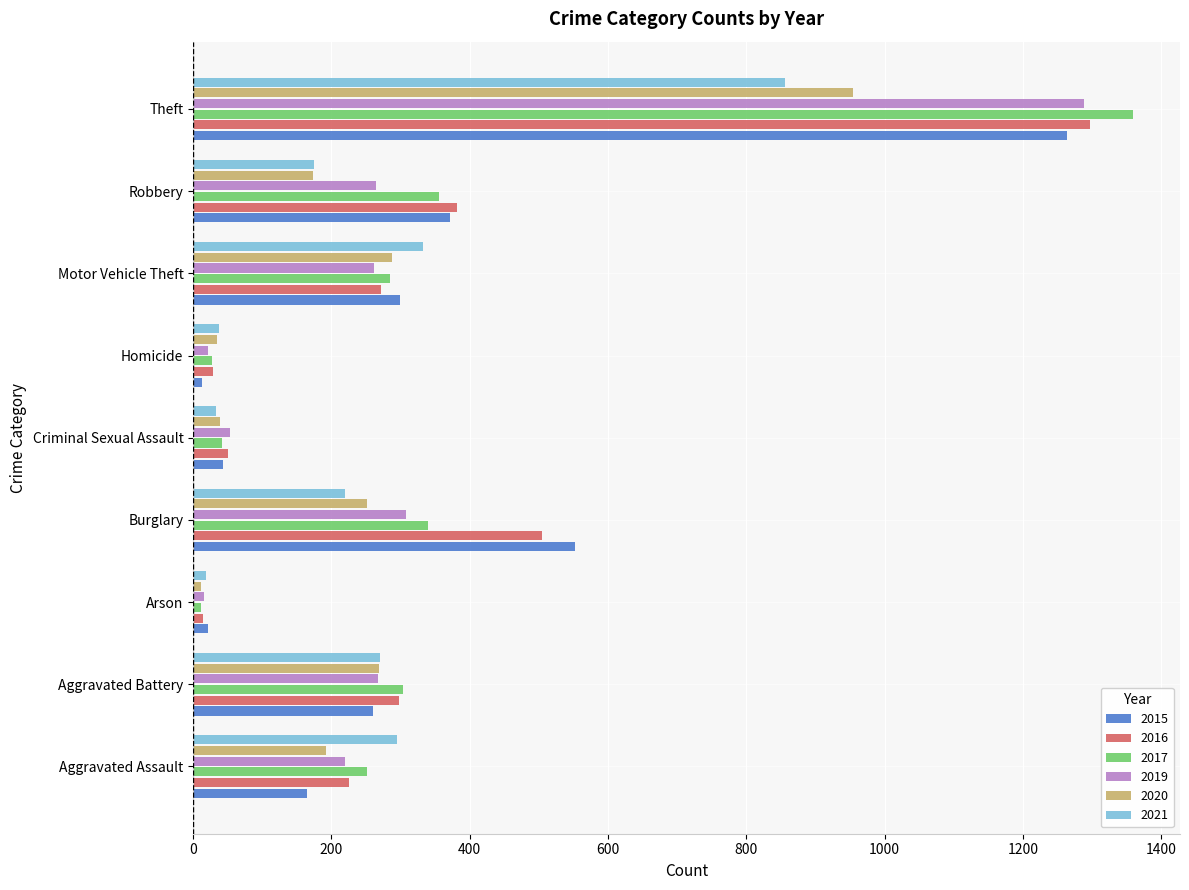

Is it true that 2021 equals 332 at Motor Vehicle Theft?

True